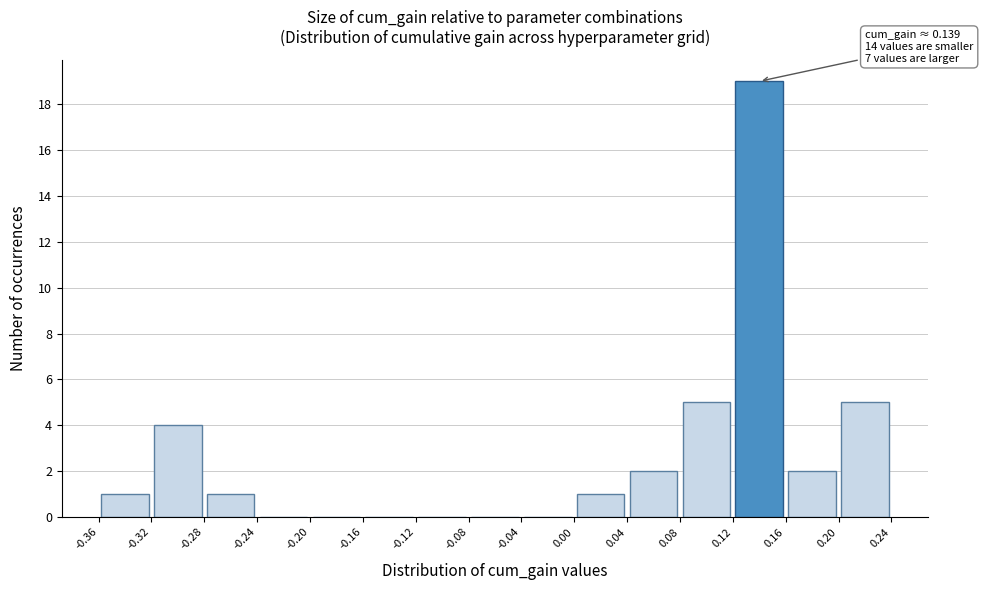

Over which range of the x-axis is the bar tallest?

0.12 to 0.16